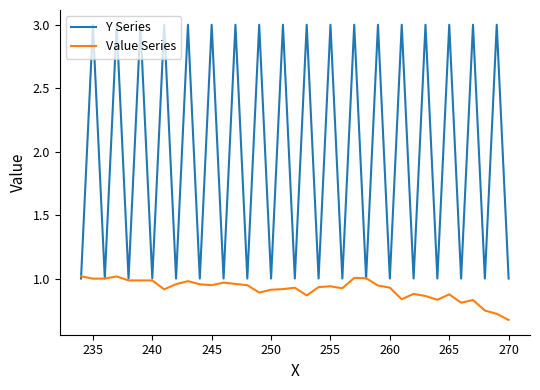

After their last crossing, which series has the higher values: Value Series or Y Series?

Y Series